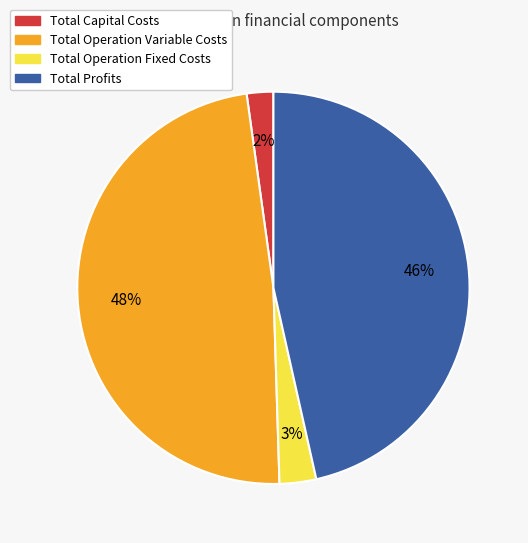

To the nearest percent, what is the difference between the Total Operation Variable Costs and Total Operation Fixed Costs slice percentages?

45%